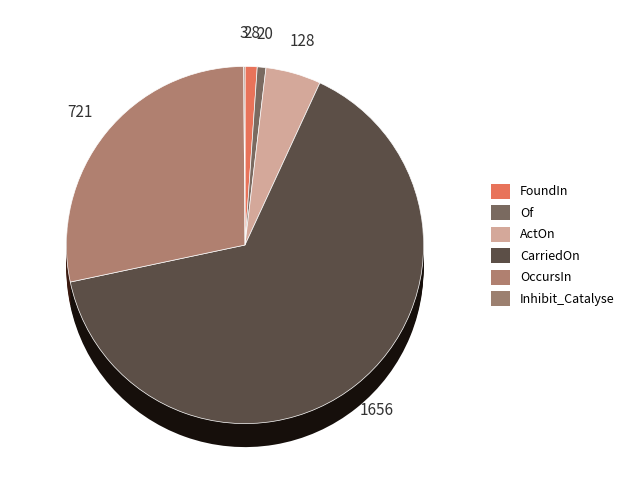

Which slice is the largest?

CarriedOn